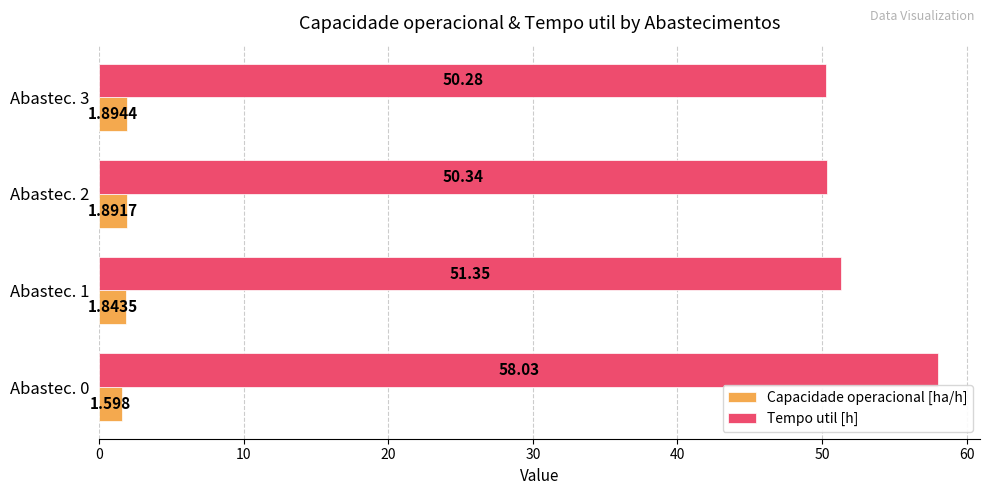

Which series has the widest spread of values?

Tempo util [h]